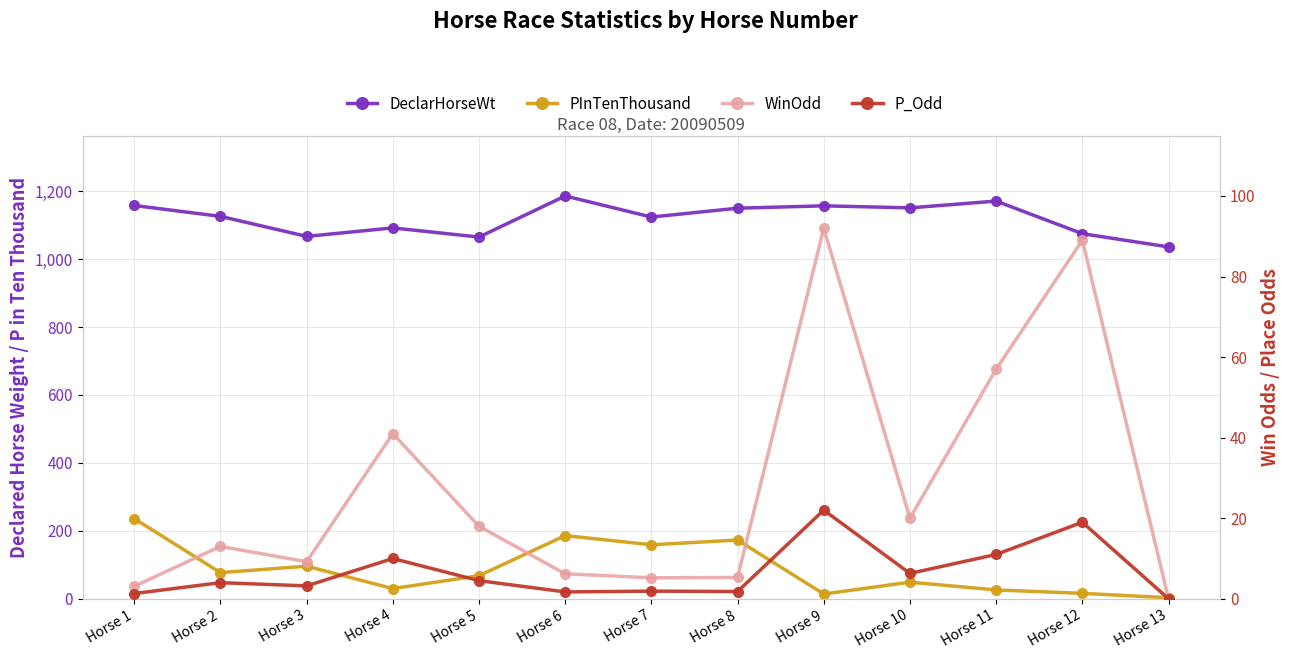

What is the total value across all series at Horse 1?

1398.4